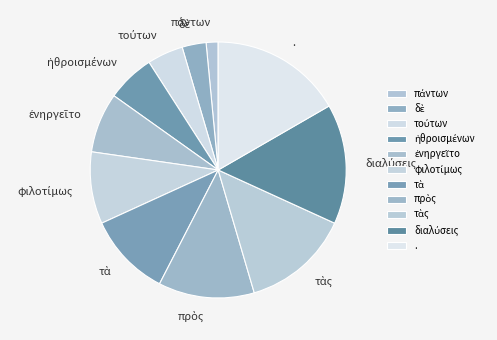

How many slices are in this pie chart?

11